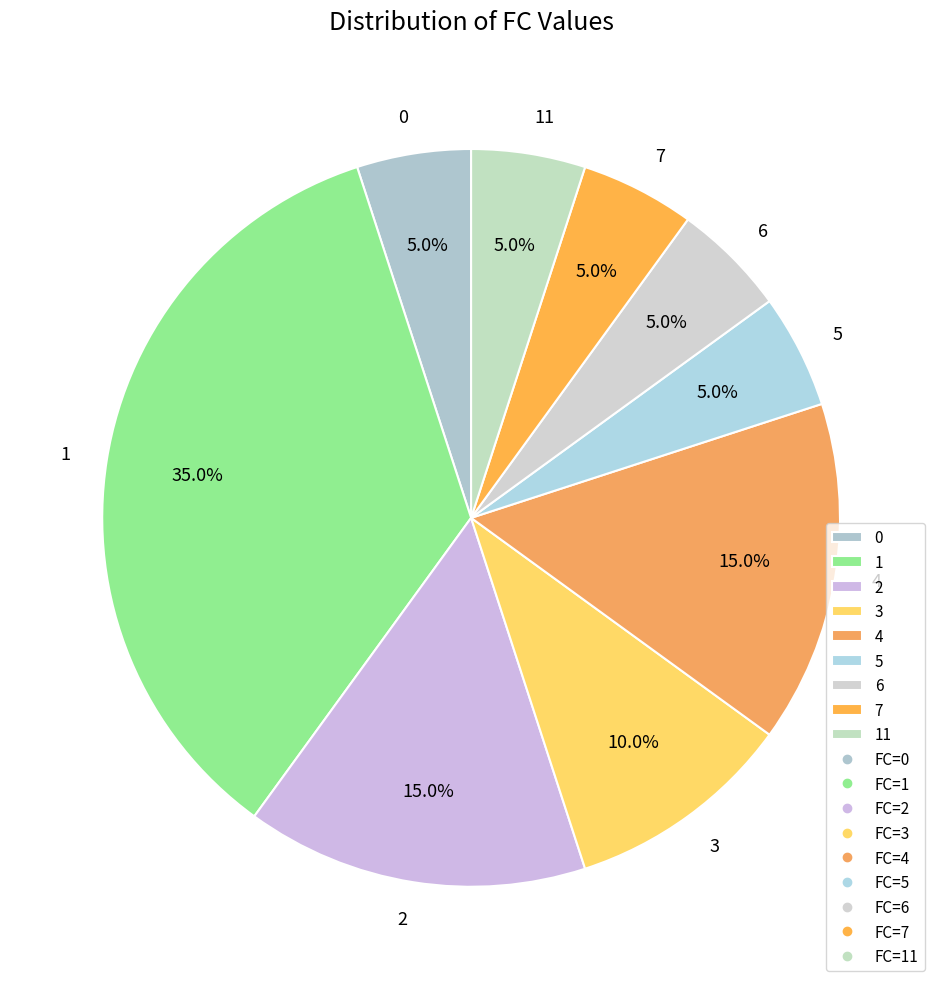

Does any single category account for the majority?

No